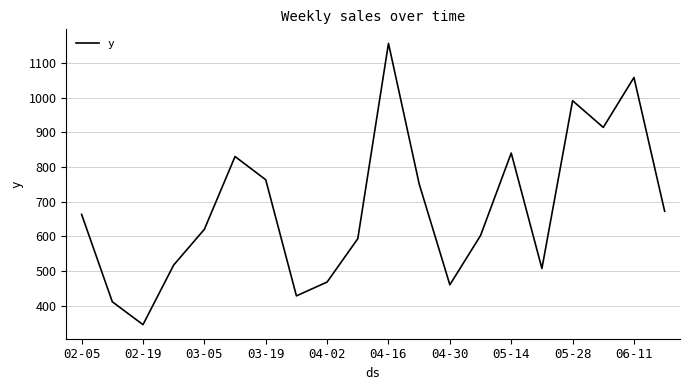

What is the difference between the maximum and minimum values?

811.3